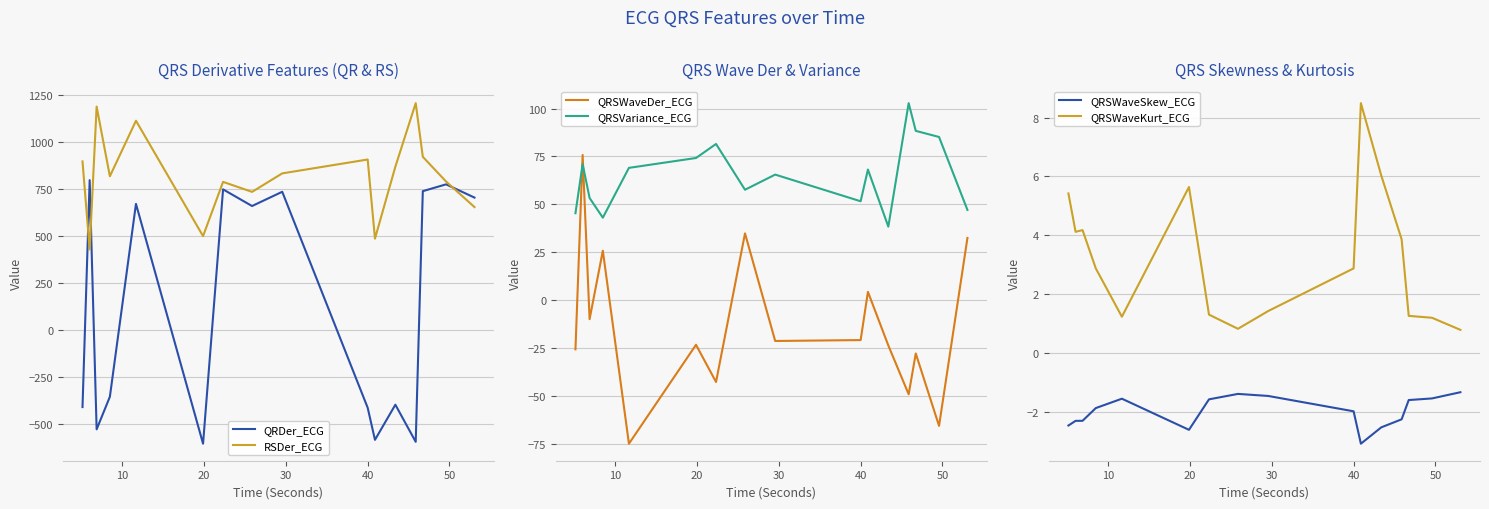

True or false: QRSWaveSkew_ECG and QRSWaveKurt_ECG intersect in this chart.

False